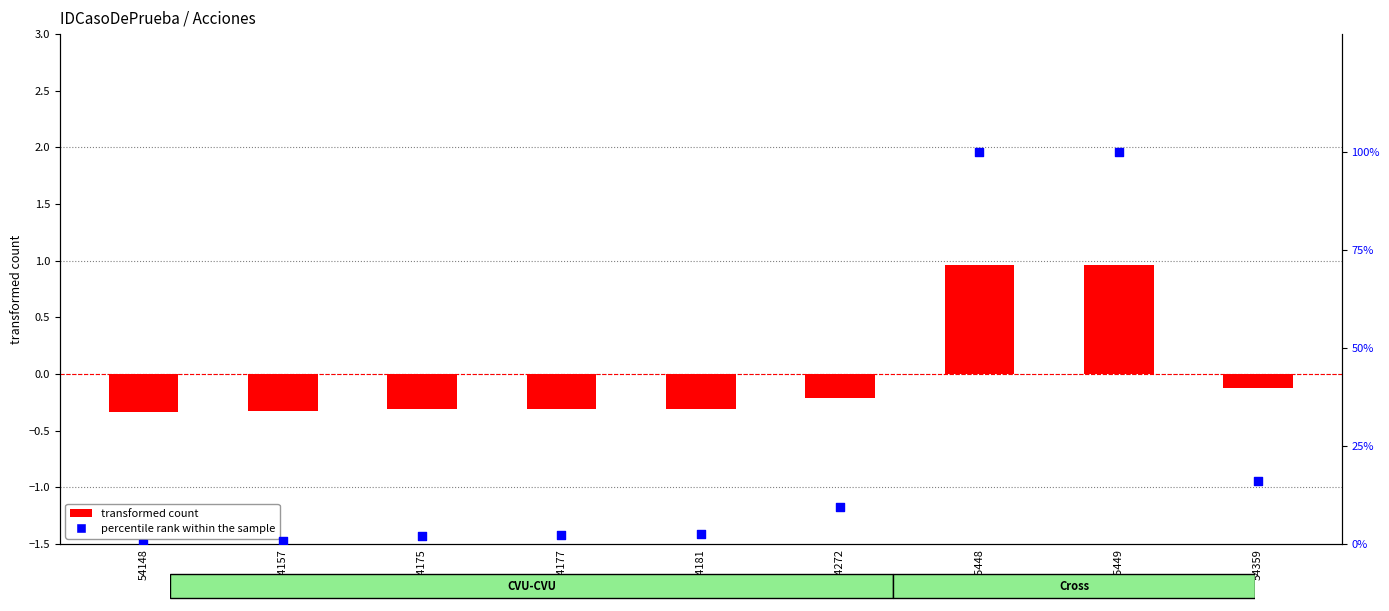

Which series has the largest total across all categories?

percentile rank within the sample